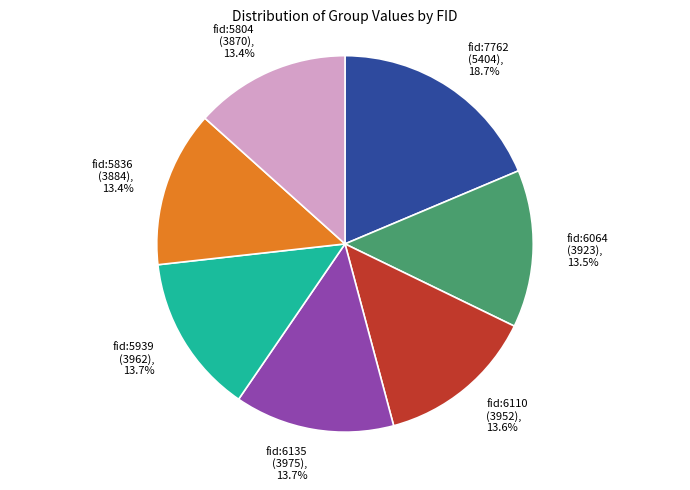

Count the number of slices in the pie.

7